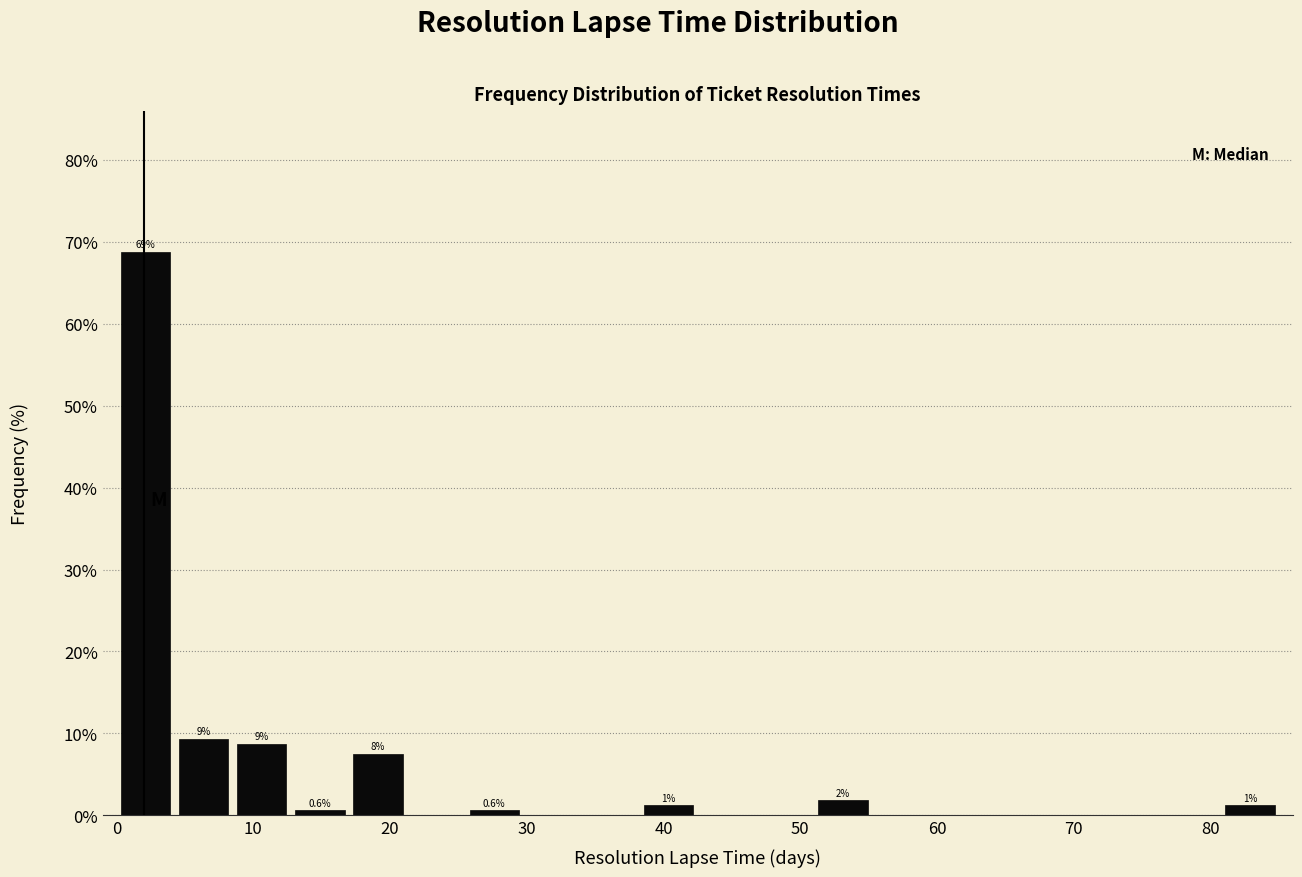

Which range on the x-axis has the tallest bar?

0 to 4